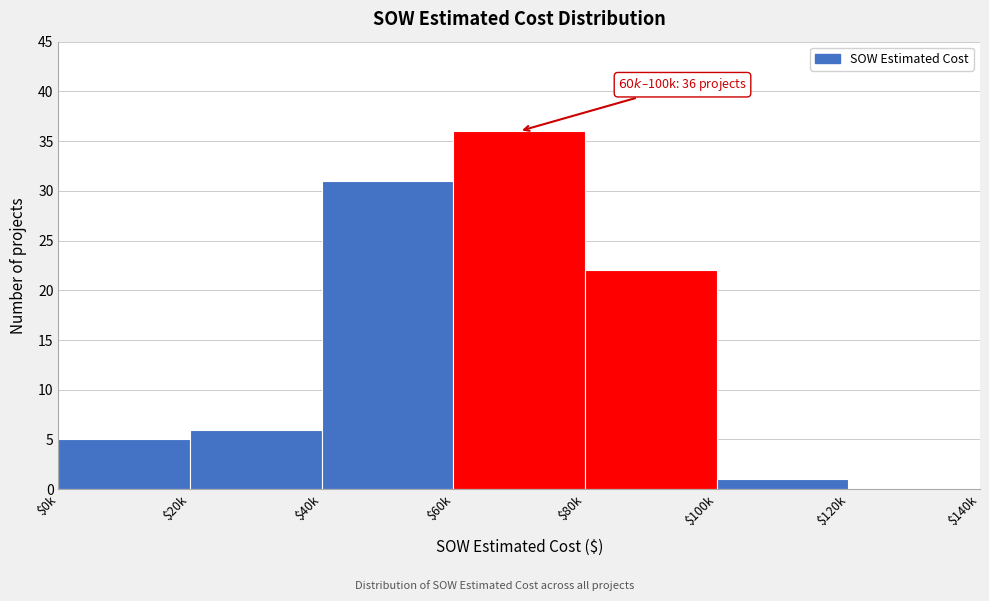

Is it true that the value at $100k is 1?

True